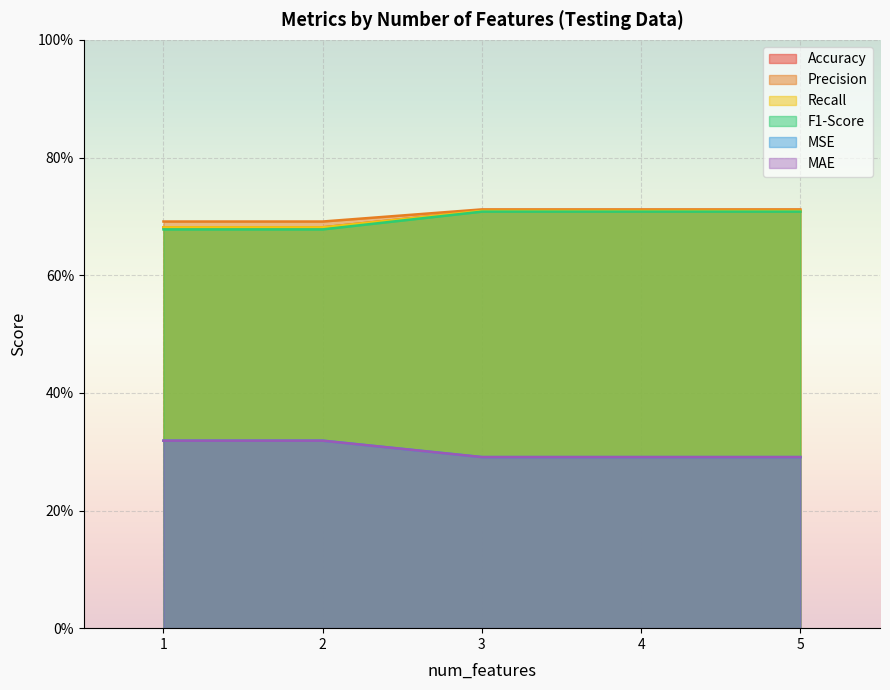

What are all the series names shown in the legend?

Accuracy, Precision, Recall, F1-Score, MSE, MAE